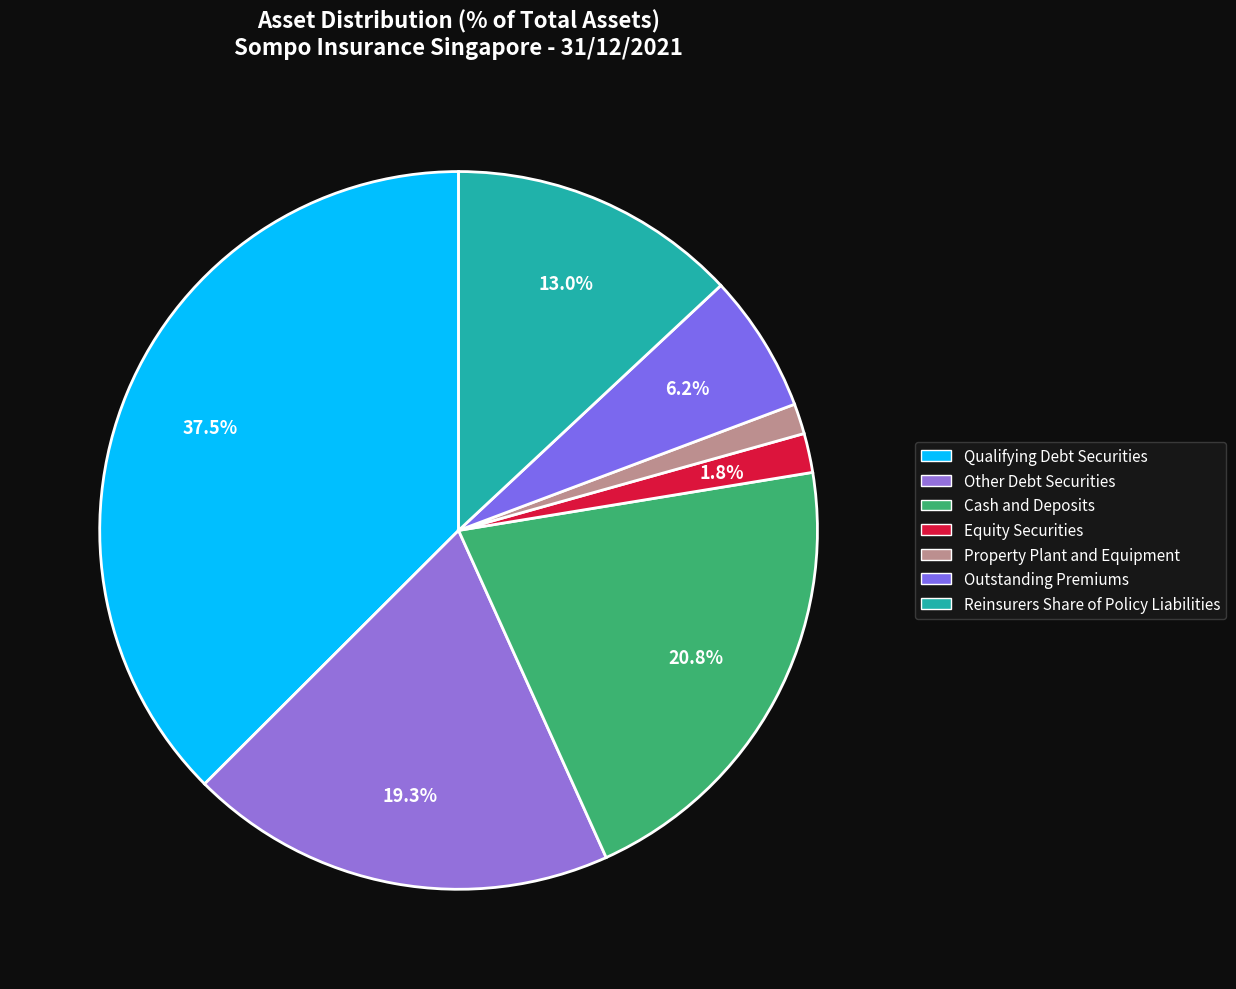

What percentage is the Reinsurers Share of Policy Liabilities slice, to the nearest percent?

13%